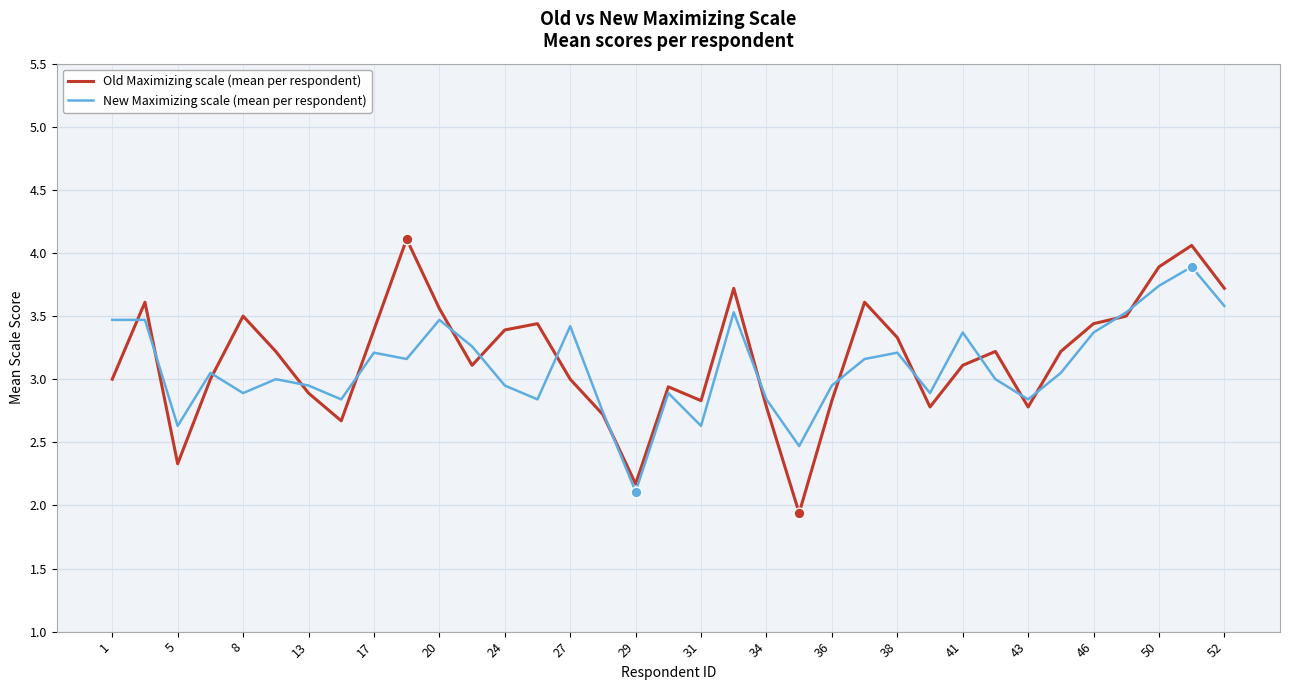

List the series in order of their peak value, highest first.

Old Maximizing scale (mean per respondent), New Maximizing scale (mean per respondent)